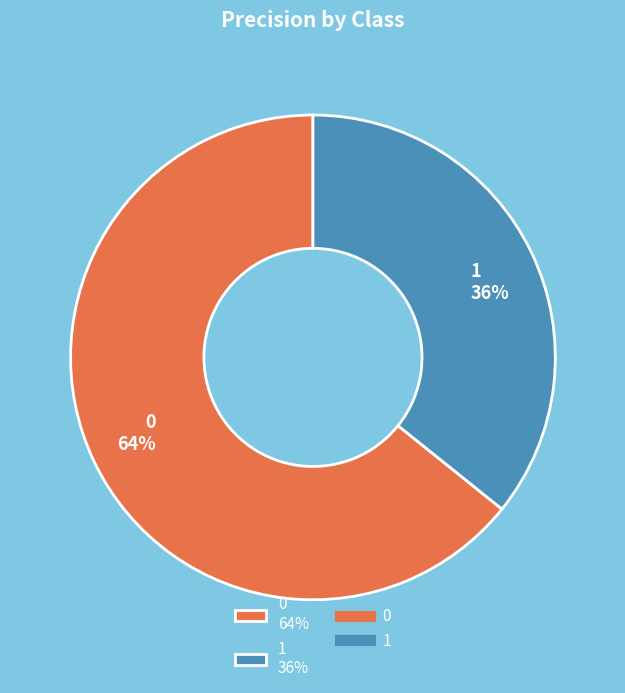

To the nearest percent, what percentage of the pie is 1?

36%